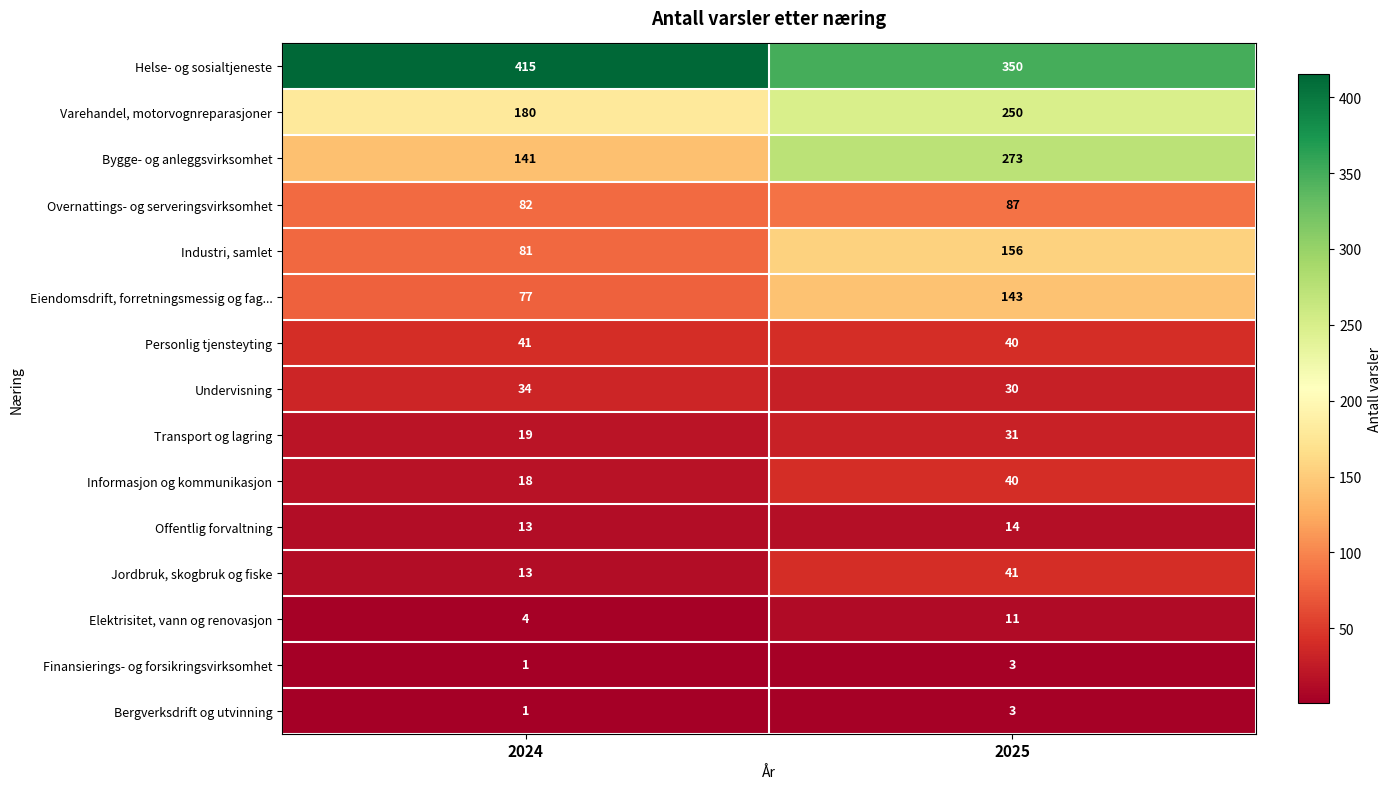

At how many categories does at least one series exceed 282?

2